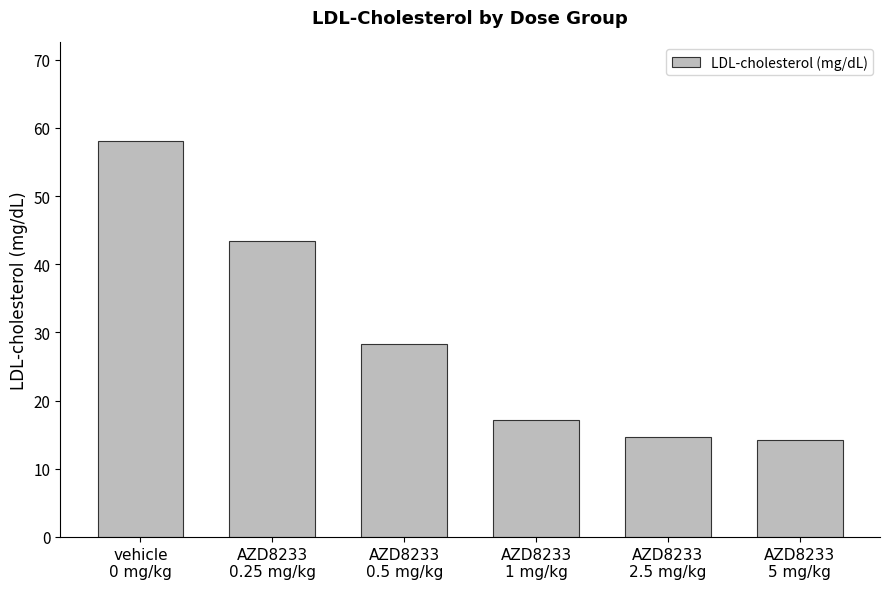

What is the label of the 6th bar from the left?

AZD8233
5 mg/kg